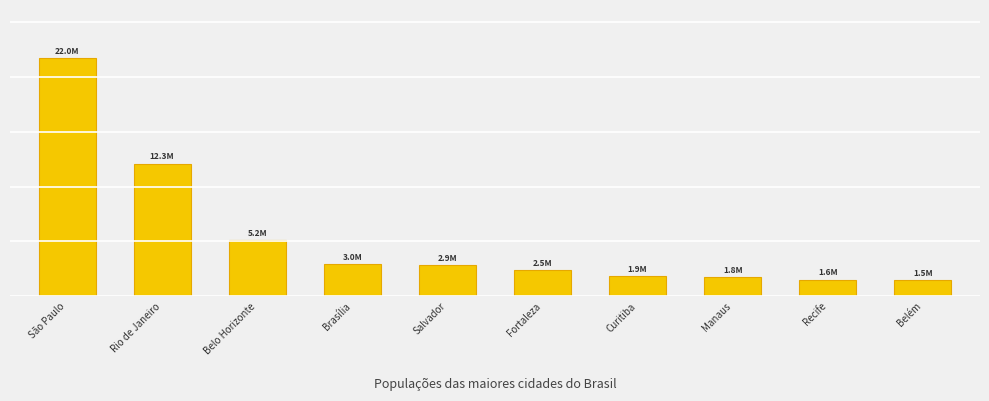

Which label corresponds to the largest value in the chart?

São Paulo